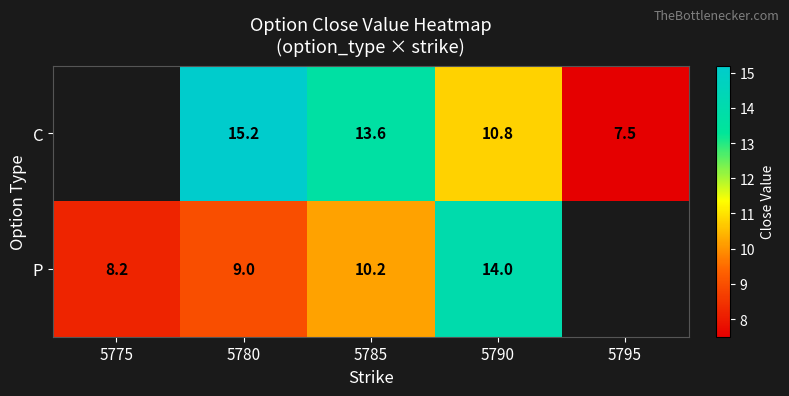

What is the sum of the C values at 5785 and 5790?

24.4